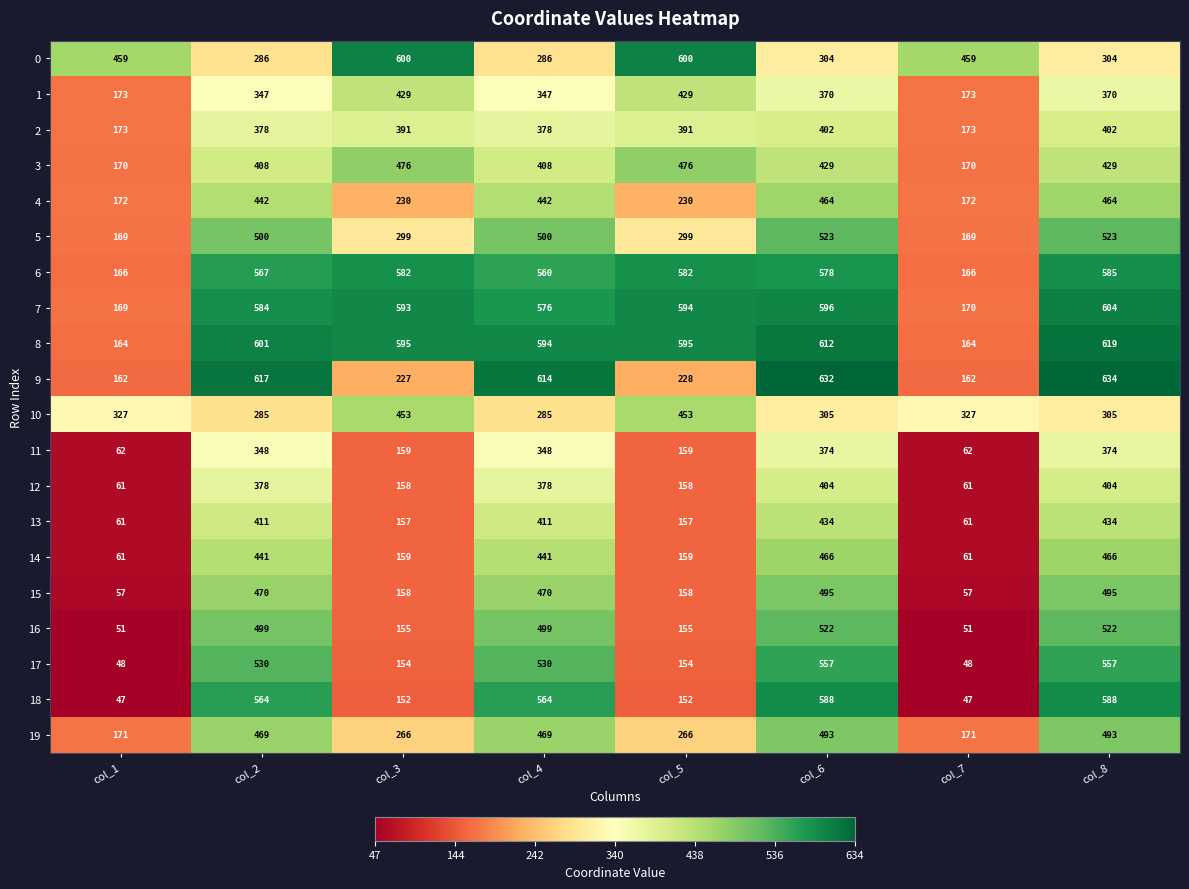

The value of 0 at col_1 is 288. True or false?

False